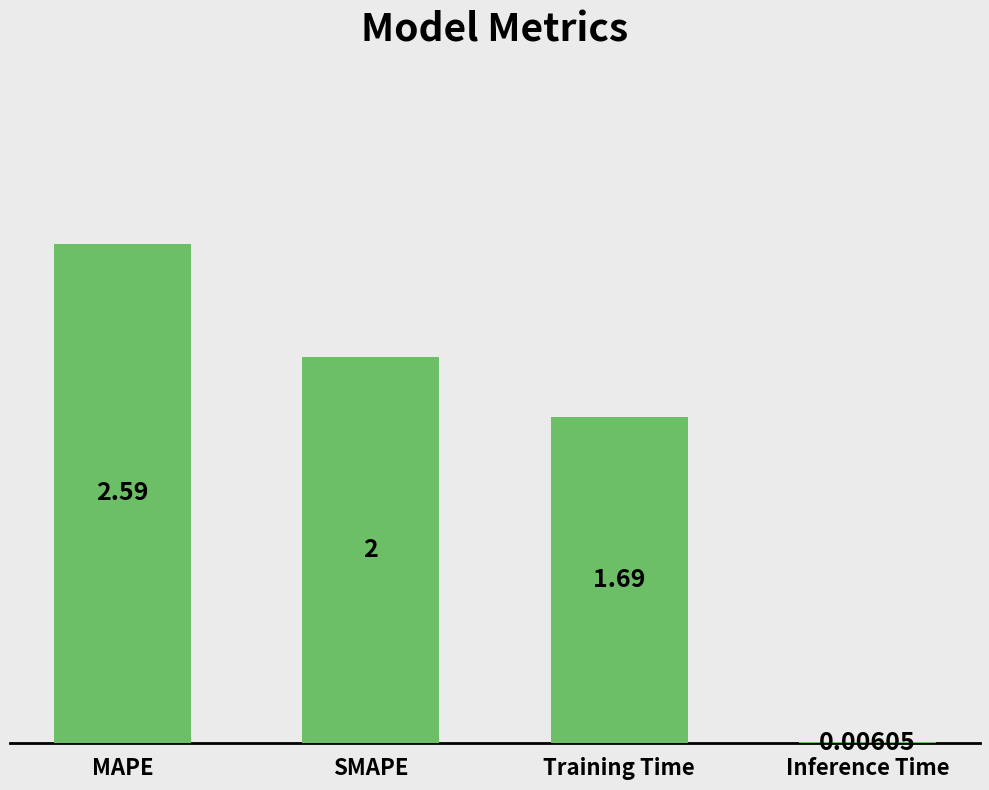

Which category has the highest value across all series?

MAPE